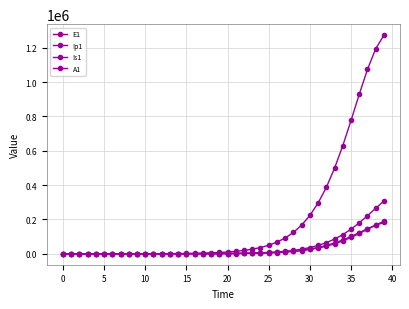

How many data points in E1 are above 10441?

20